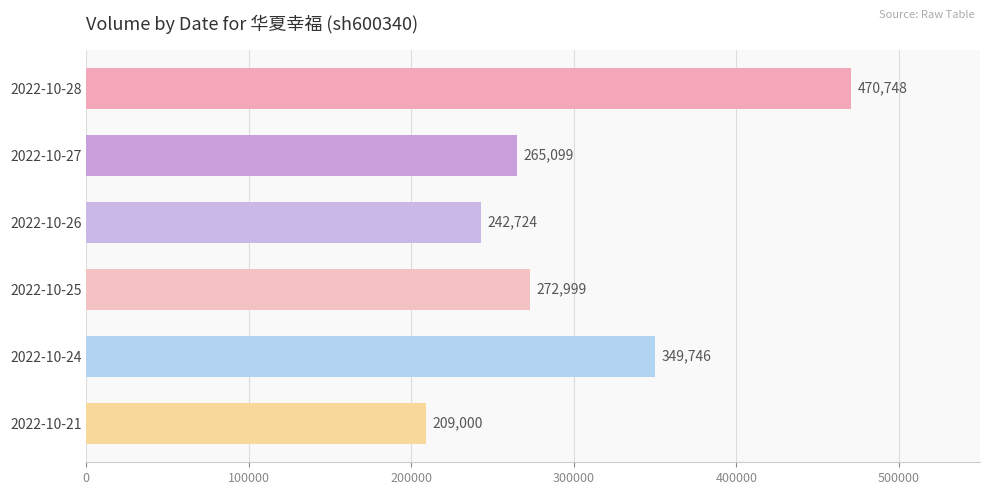

List the labels in order of value, largest first.

2022-10-28, 2022-10-24, 2022-10-25, 2022-10-27, 2022-10-26, 2022-10-21